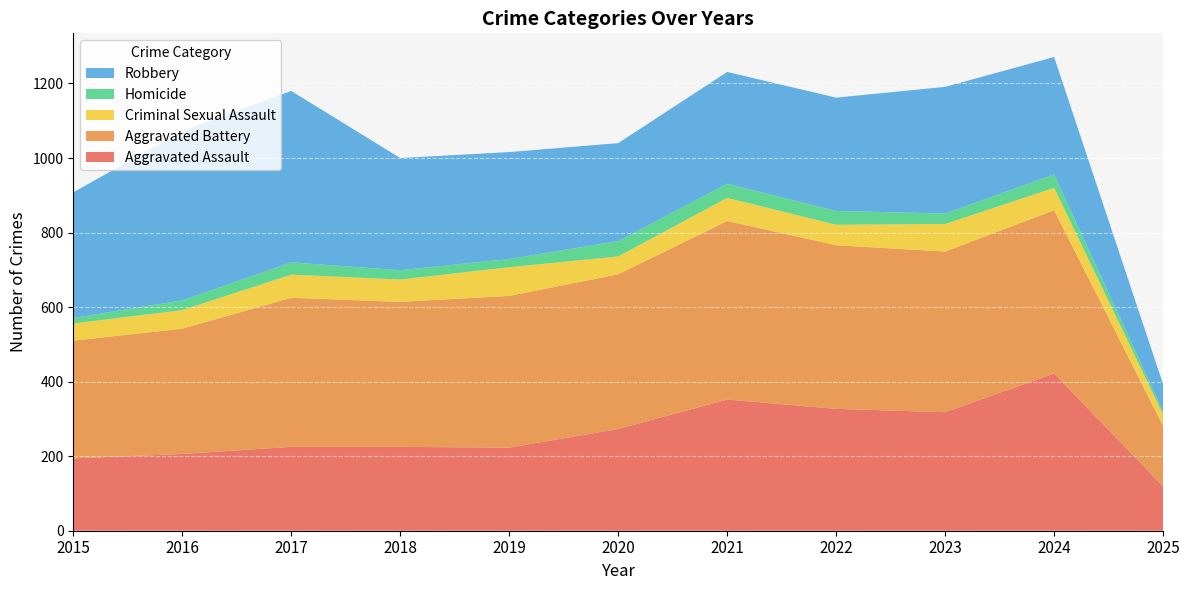

Reading left to right, extract all data points from this chart.

Aggravated Assault: 194	206	225	225	223	273	352	327	318	422	119
Aggravated Battery: 316	336	400	389	407	415	479	439	431	438	162
Criminal Sexual Assault: 46	50	62	60	77	48	62	55	74	60	31
Homicide: 15	26	33	25	22	41	38	37	28	36	8
Robbery: 337	454	460	301	287	263	300	304	340	315	73